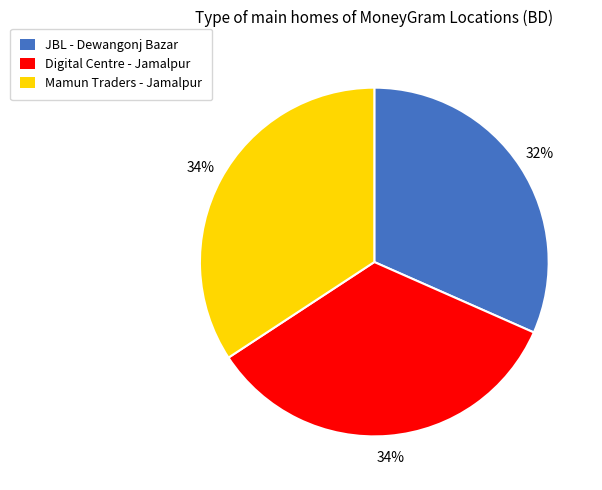

Which slice is the smallest?

JBL - Dewangonj Bazar